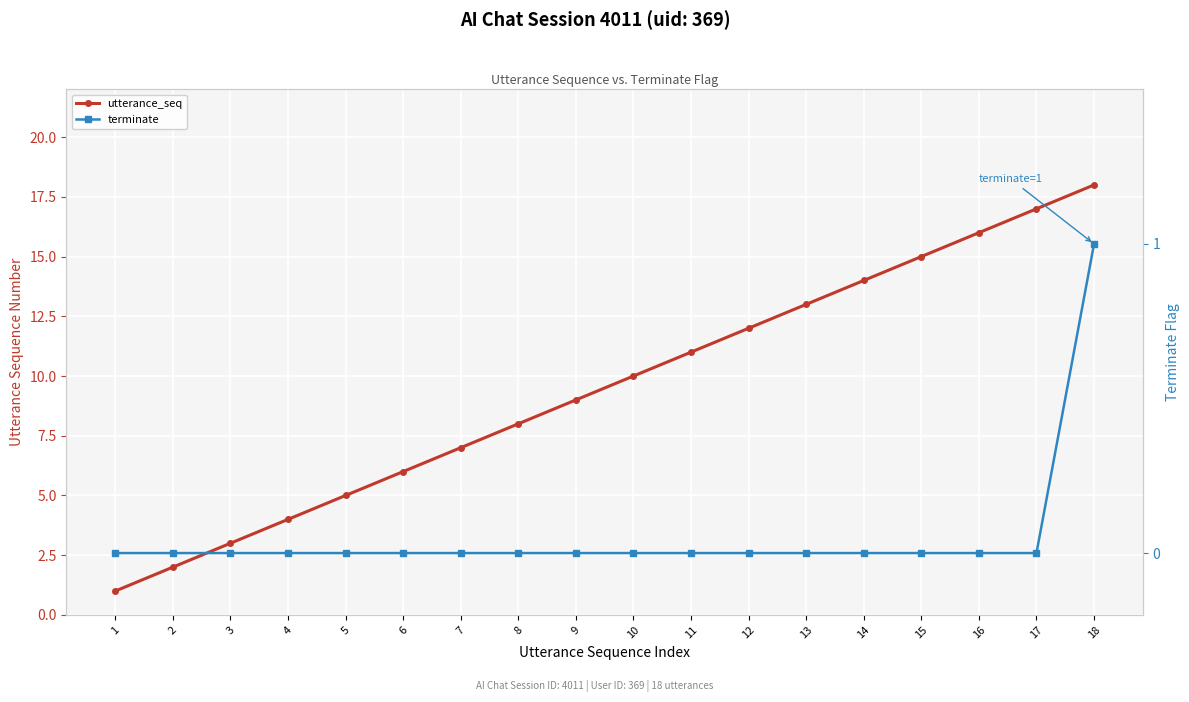

True or false: utterance_seq has more than 1 interior local peaks.

False